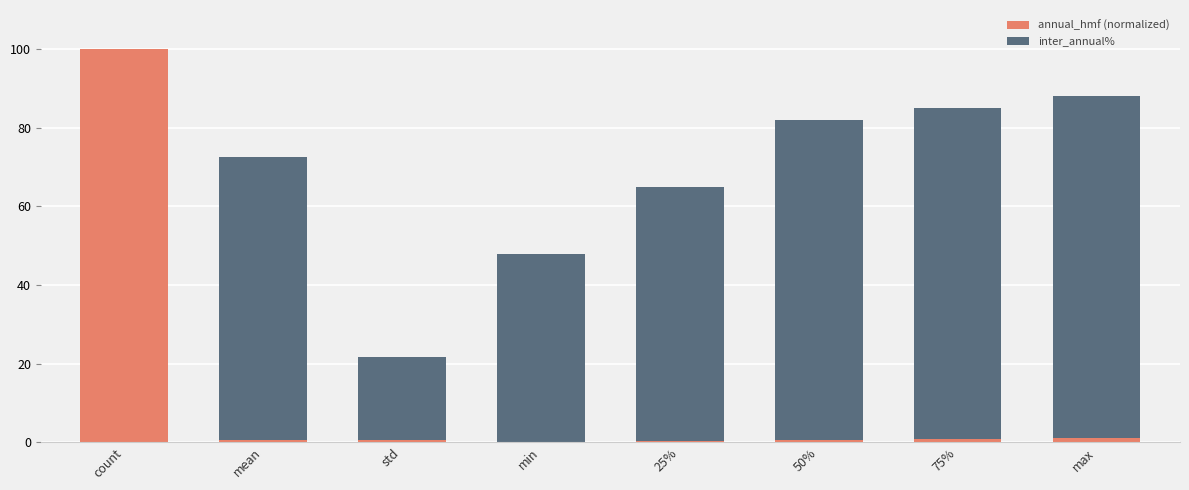

The annual_hmf (normalized) series shows 0.6 at 50%. True or false?

True